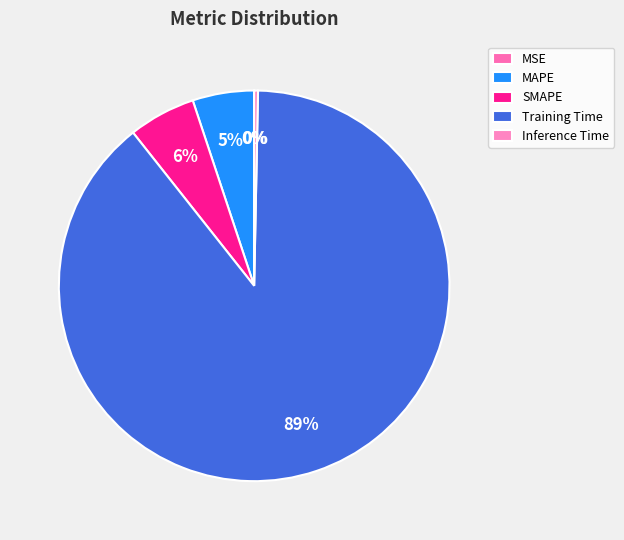

To the nearest percent, what is the average slice percentage?

20%